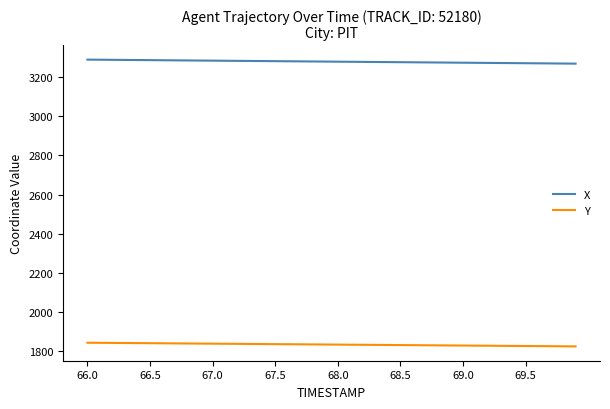

List the series in order of their peak value, lowest first.

Y, X